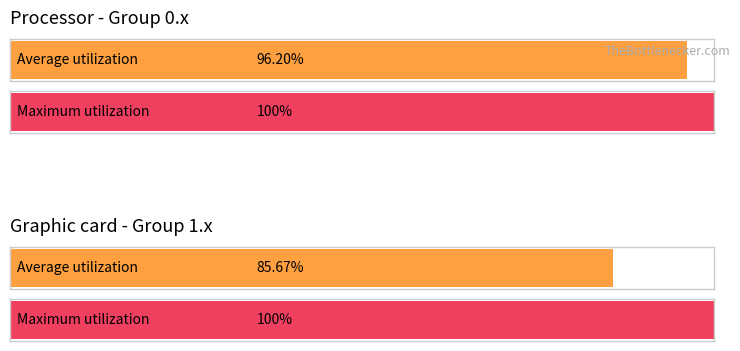

What are all the series names shown in the legend?

Average utilization, Maximum utilization